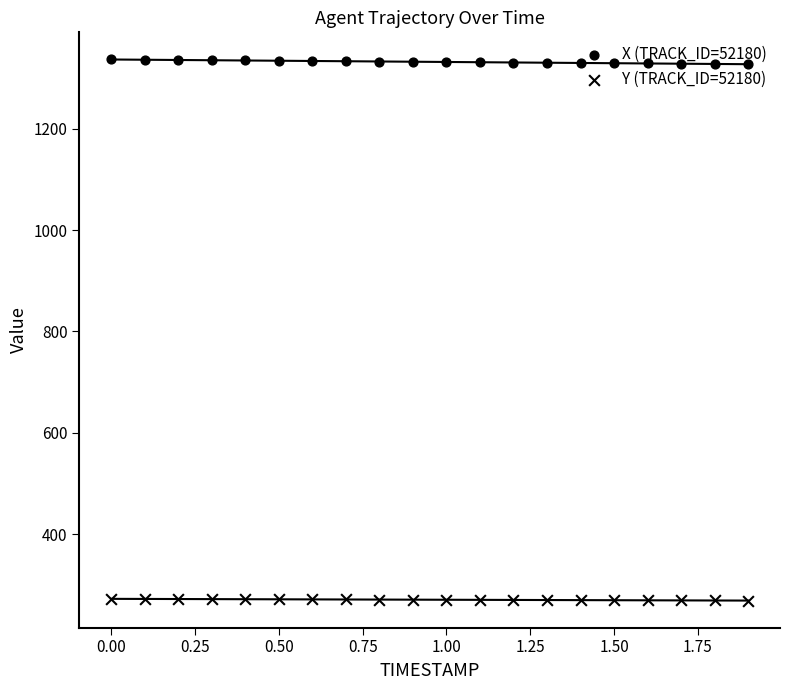

Which series has the largest total across all categories?

X